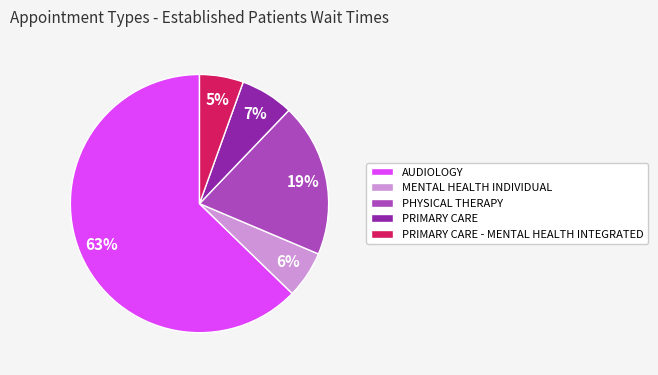

The PRIMARY CARE - MENTAL HEALTH INTEGRATED slice represents 1% of the pie. True or false?

False